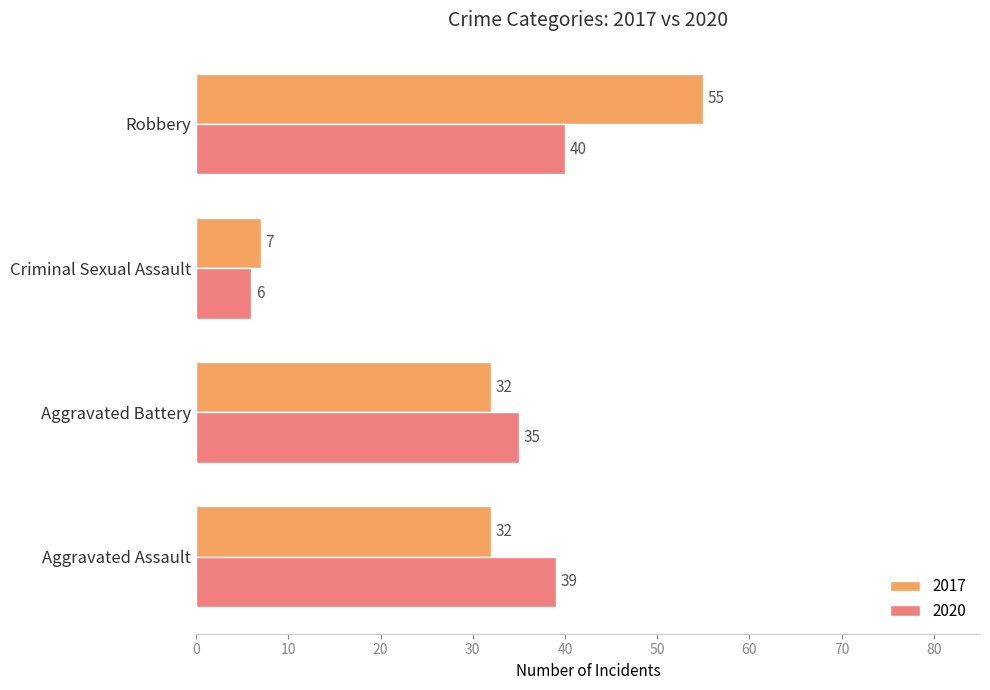

What is the average value of the 2020 series?

30